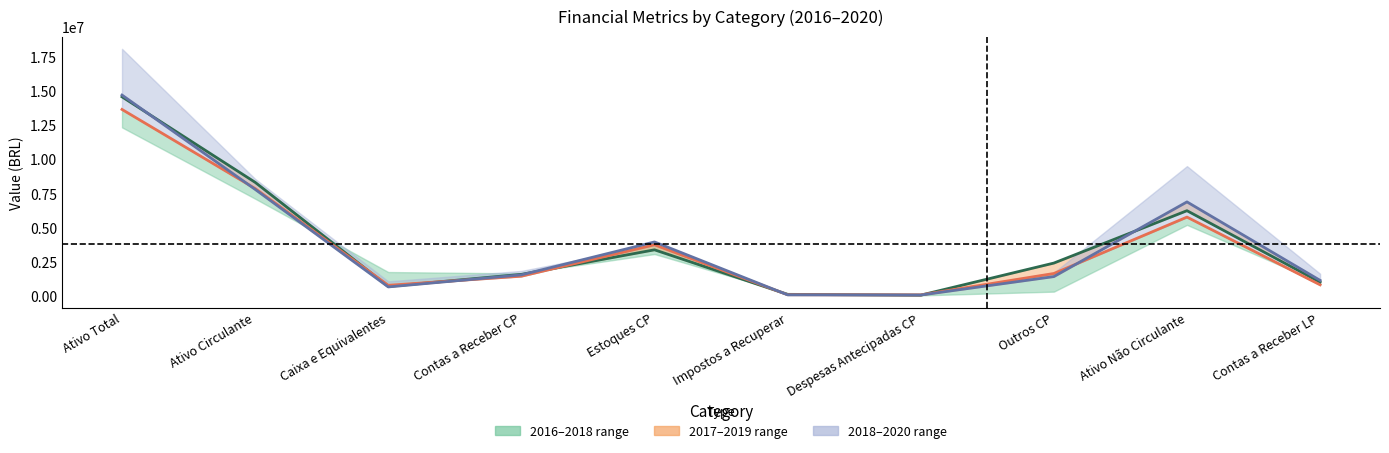

The 2018 (mid) series shows 139867 at Impostos a Recuperar. True or false?

False